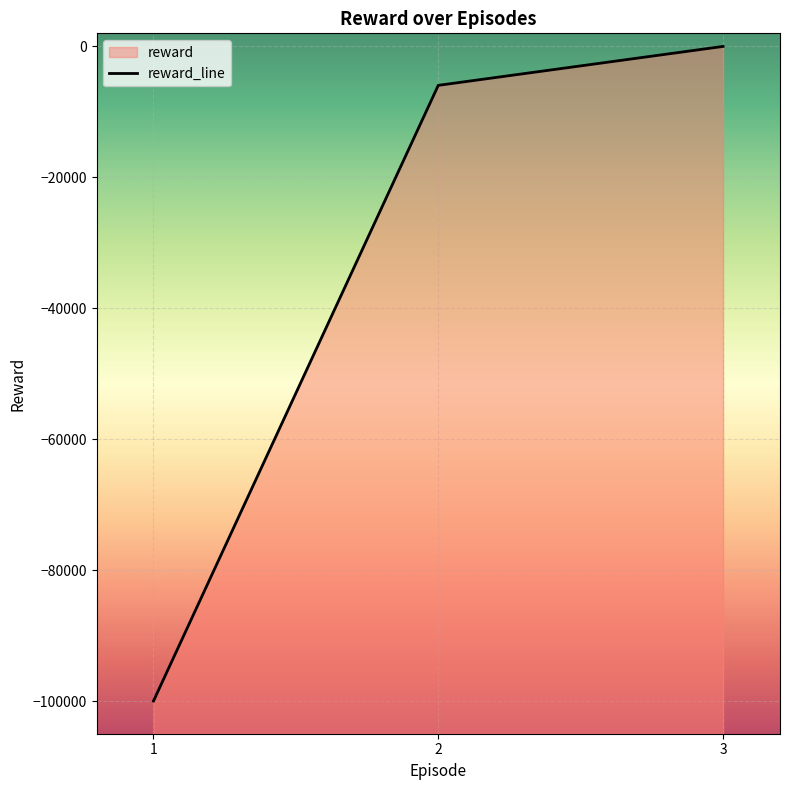

The chart shows a value of -2397.9 at 2. True or false?

False